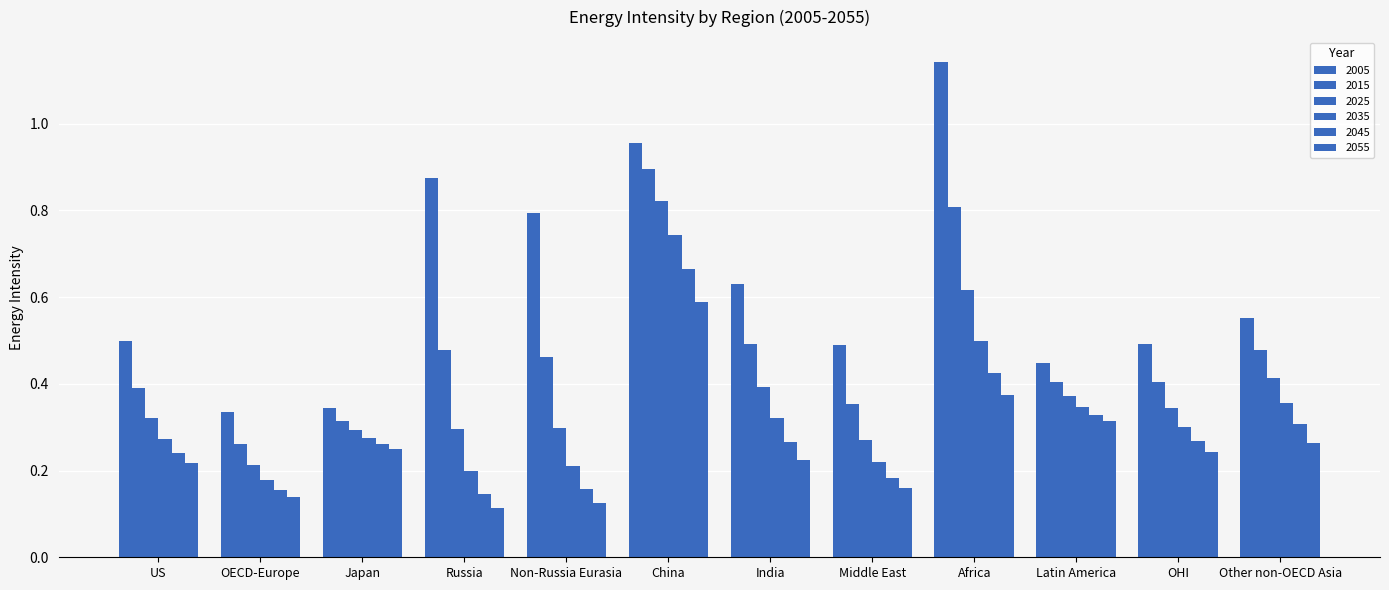

What is the difference between the 2005 values at Middle East and China?

0.5